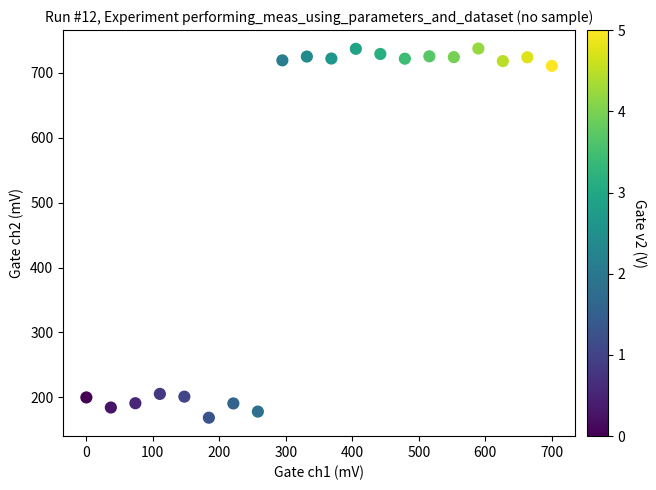

What is the range of Y values (max minus min)?

568.1